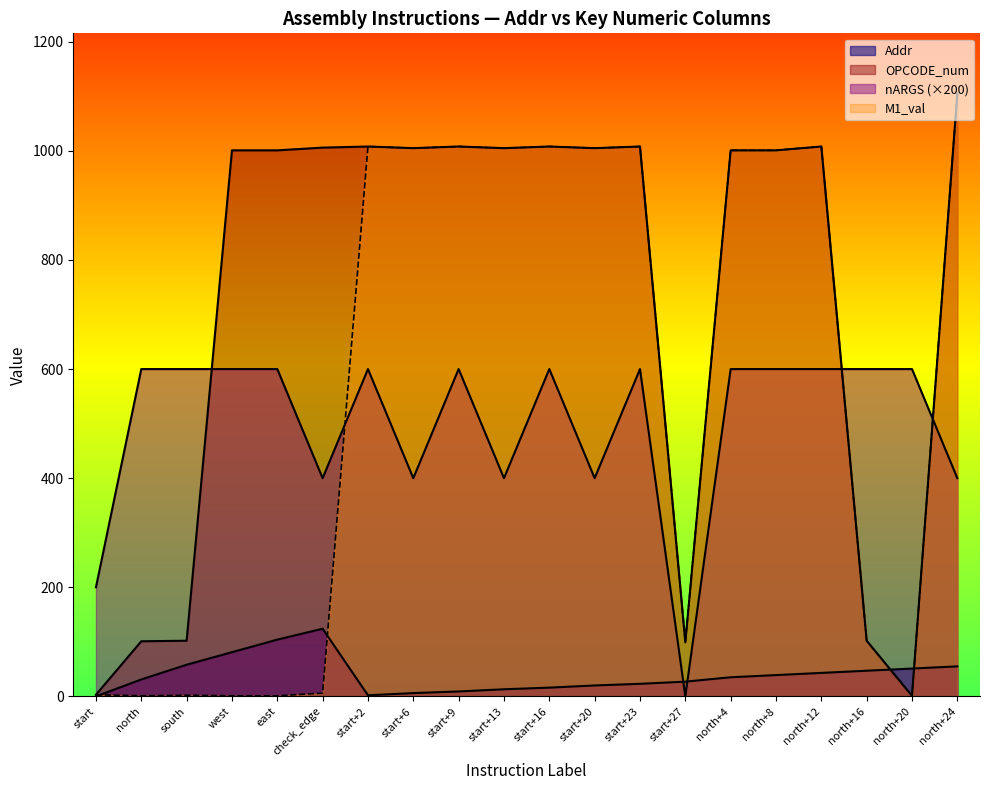

What is the greatest value displayed?

1105